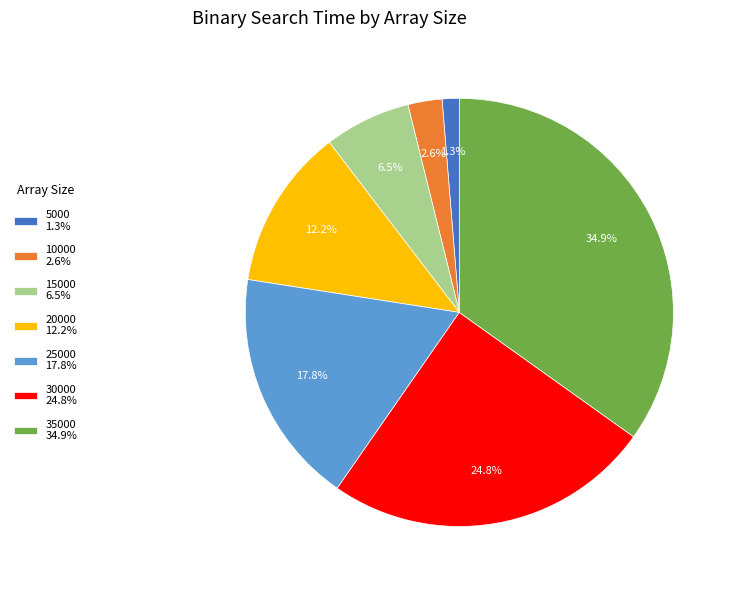

Which slice is the largest?

35000